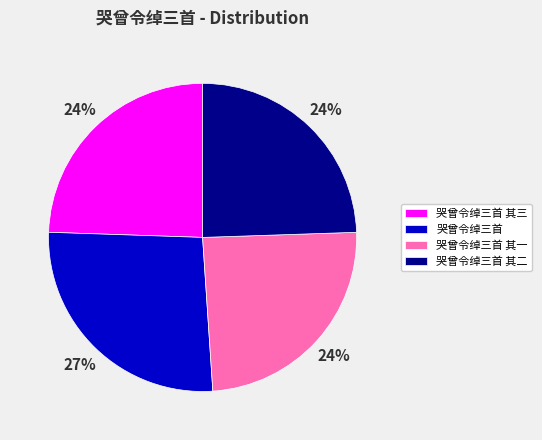

Is there any slice that represents more than half of the pie?

No